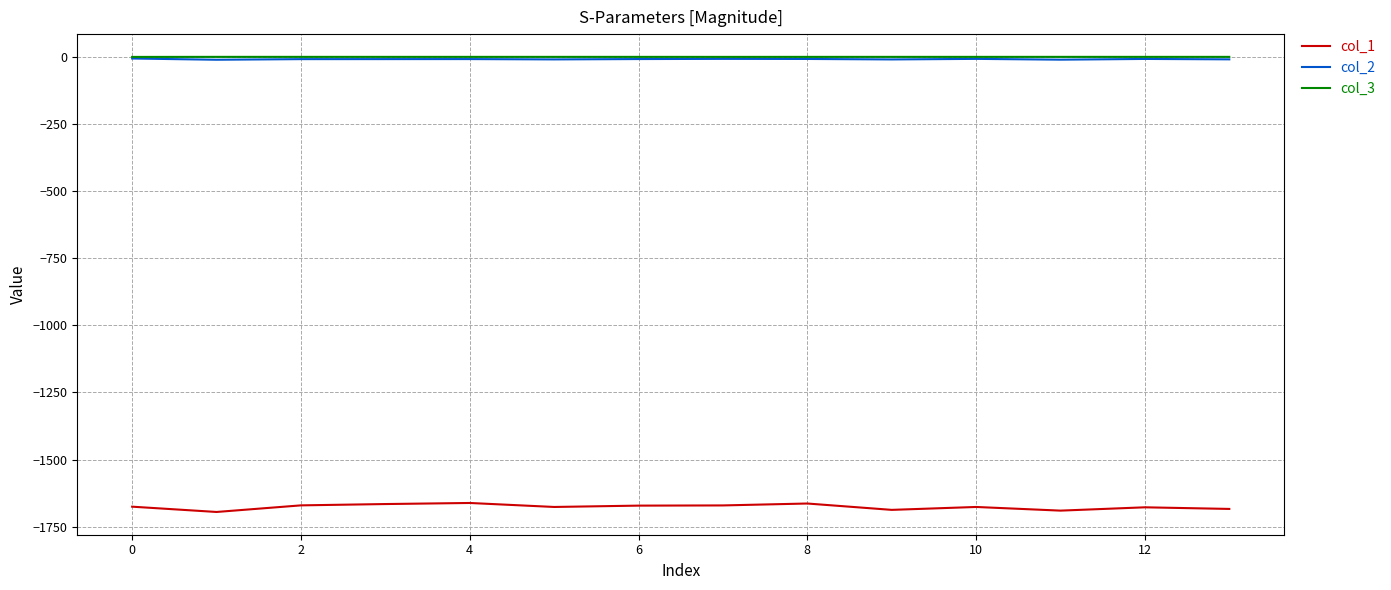

Which series has the largest range (max minus min)?

col_1